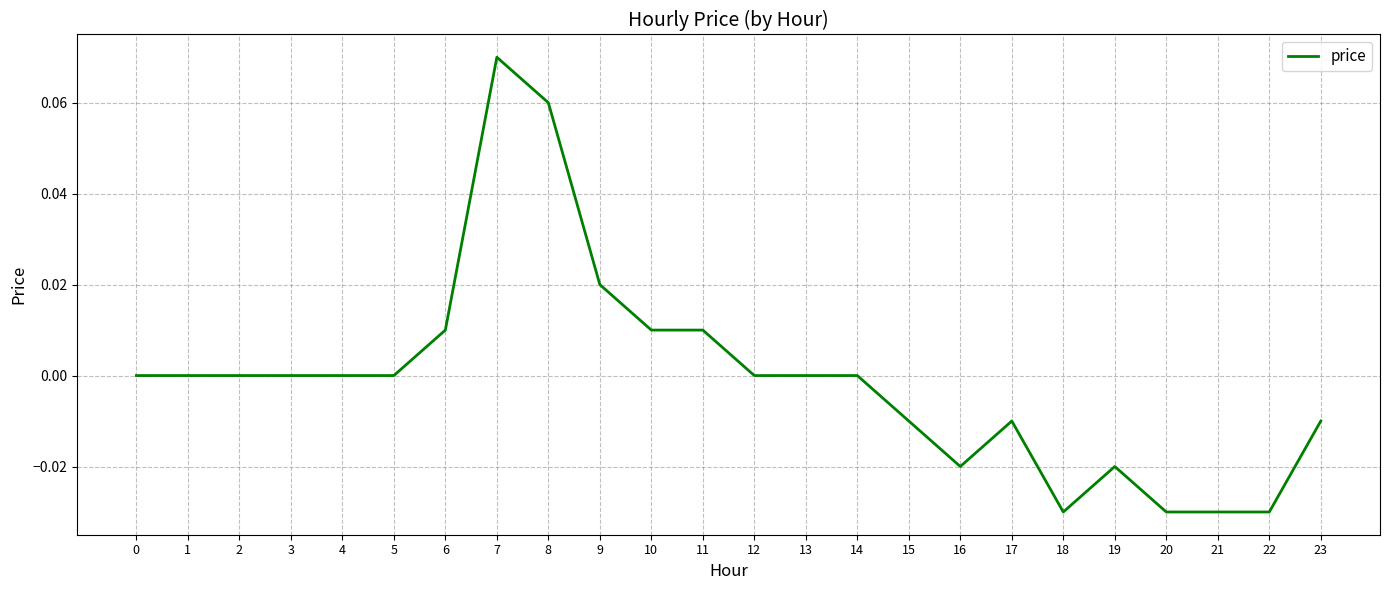

Which category has the highest value across all series?

7